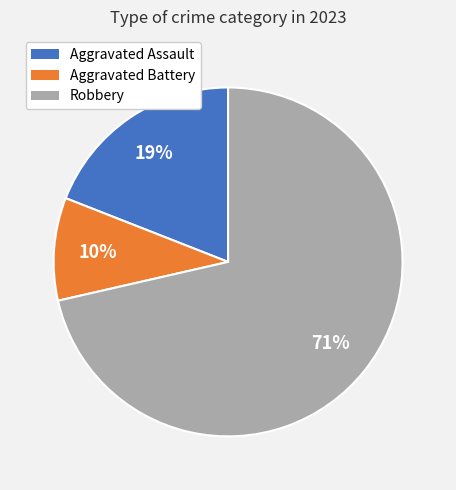

To the nearest percent, what is the average slice percentage?

33%